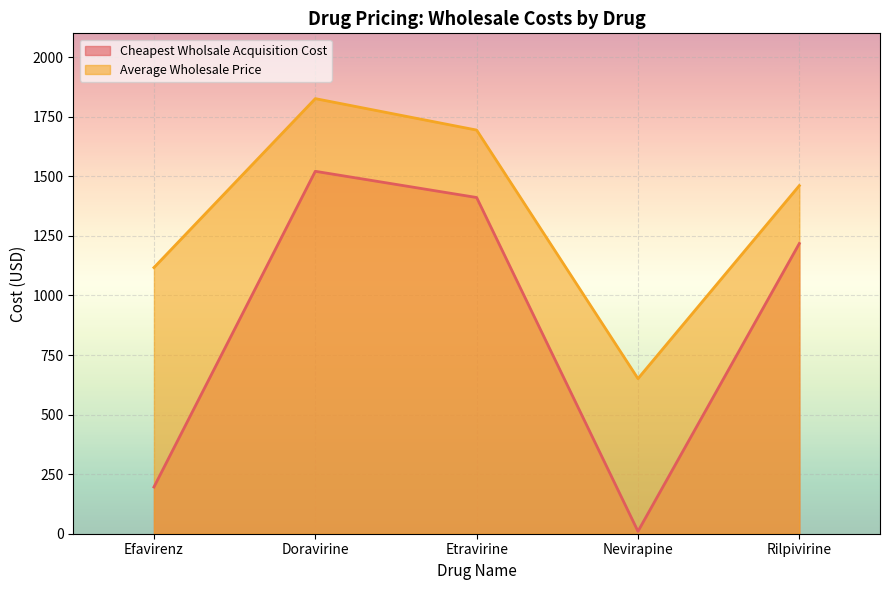

True or false: Cheapest Wholsale Acquisition Cost has more than 2 points higher than both neighbors.

False